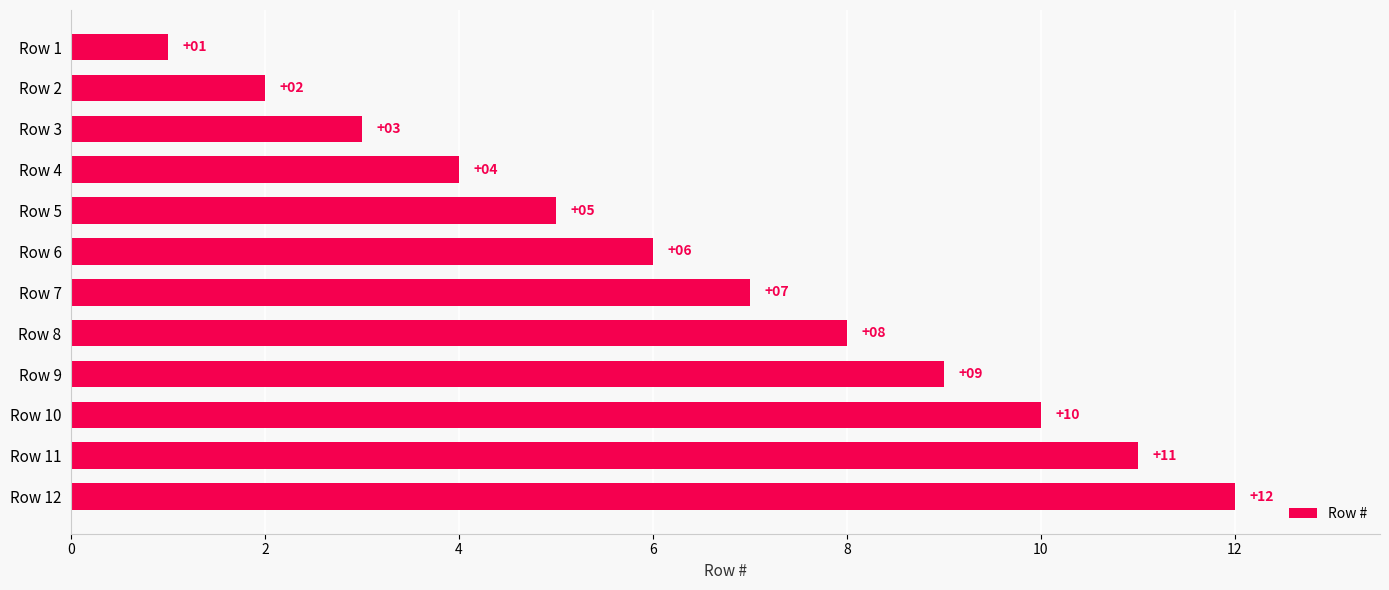

What is the smallest value displayed?

1